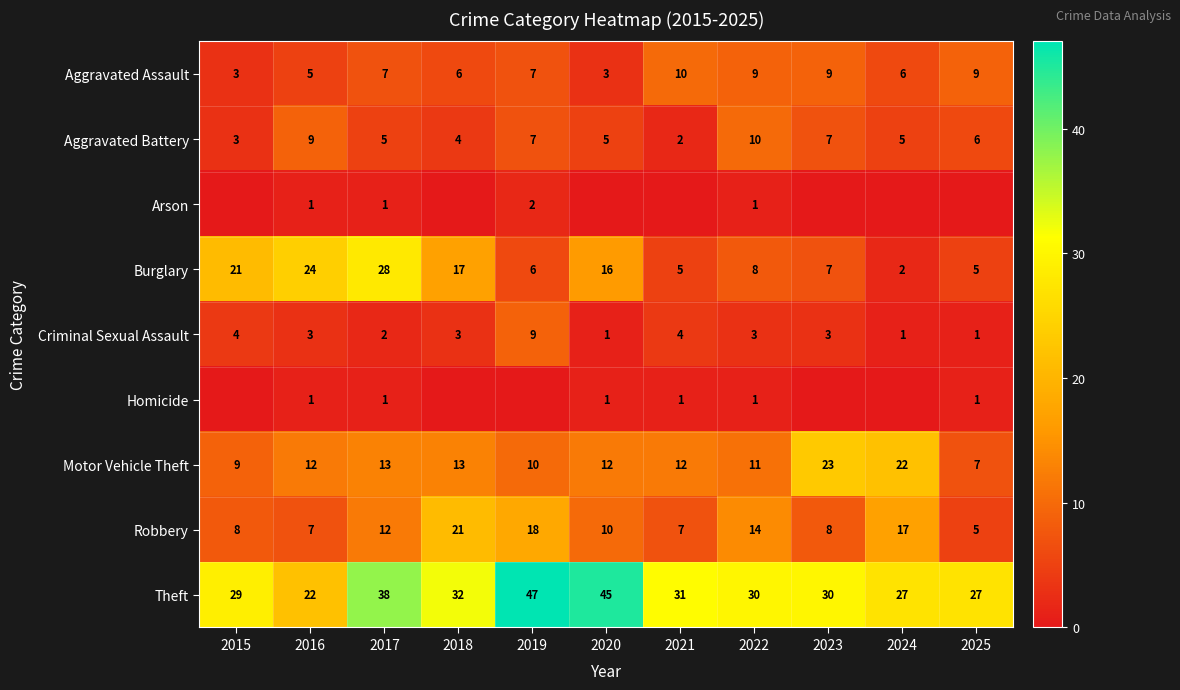

What is the highest value of the Aggravated Battery series?

10